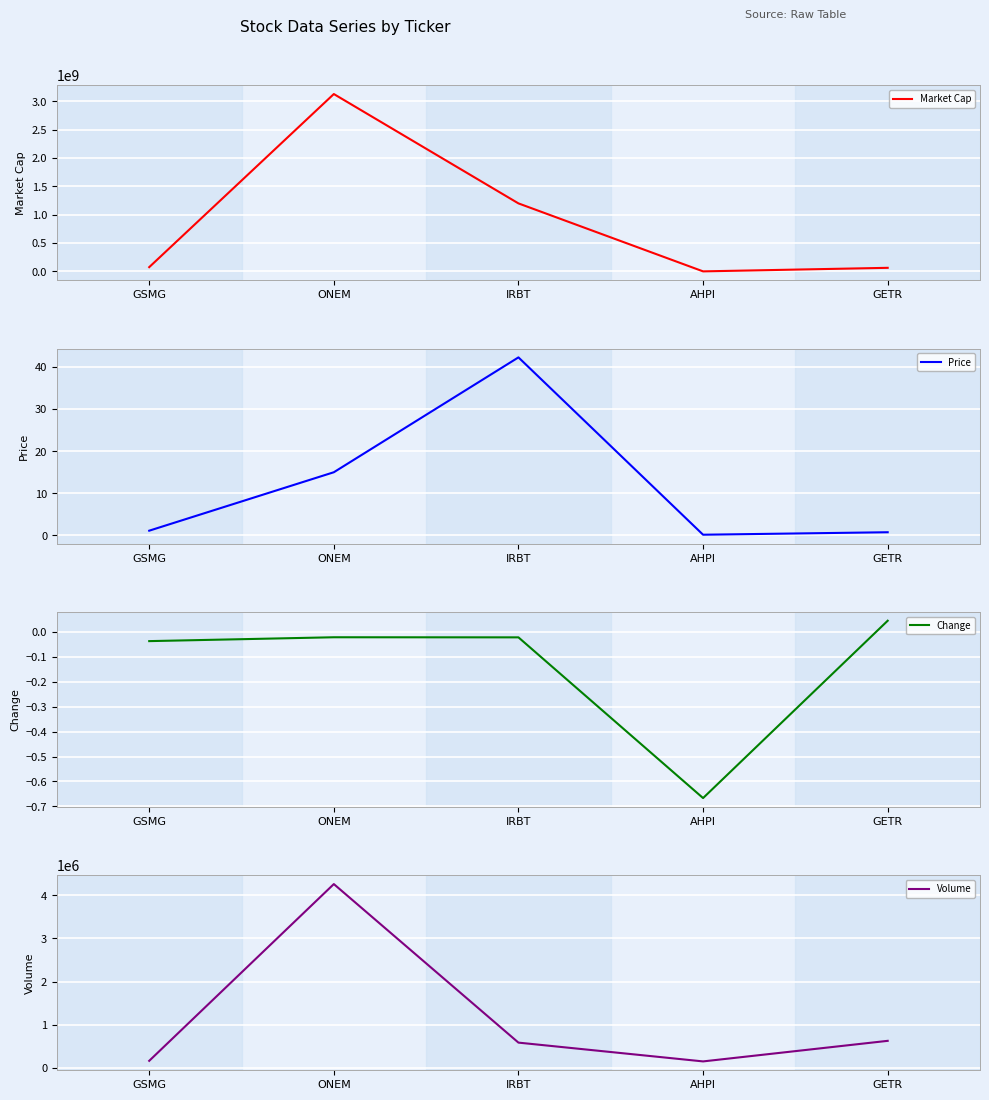

Is it true that Market Cap equals 74880000.0 at GSMG?

True